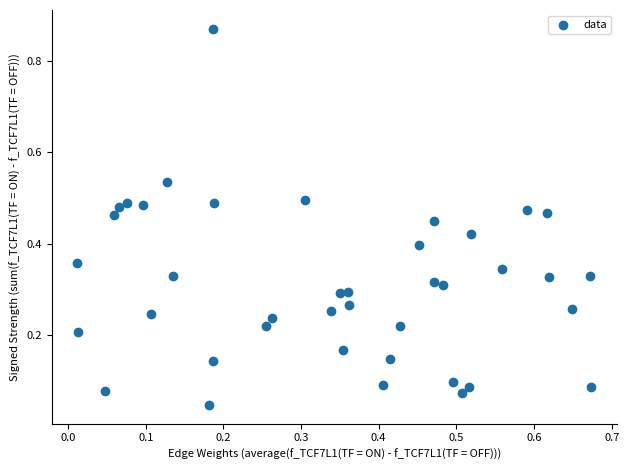

What is the range of X values (max minus min)?

0.7